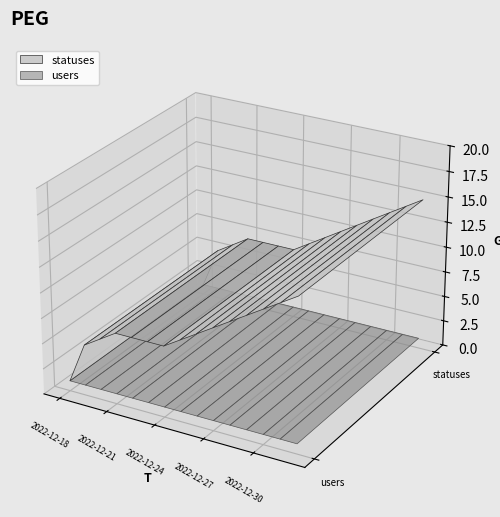

Reading left to right, extract all data points from this chart.

statuses: 2022-12-18=1	2022-12-19=5	2022-12-20=6	2022-12-21=7	2022-12-22=7	2022-12-23=7	2022-12-24=7	2022-12-25=8	2022-12-26=9	2022-12-27=10	2022-12-28=11	2022-12-29=12	2022-12-30=13	2022-12-31=14	2023-01-01=15
users: 2022-12-18=1	2022-12-19=1	2022-12-20=1	2022-12-21=1	2022-12-22=1	2022-12-23=1	2022-12-24=1	2022-12-25=1	2022-12-26=1	2022-12-27=1	2022-12-28=1	2022-12-29=1	2022-12-30=1	2022-12-31=1	2023-01-01=1